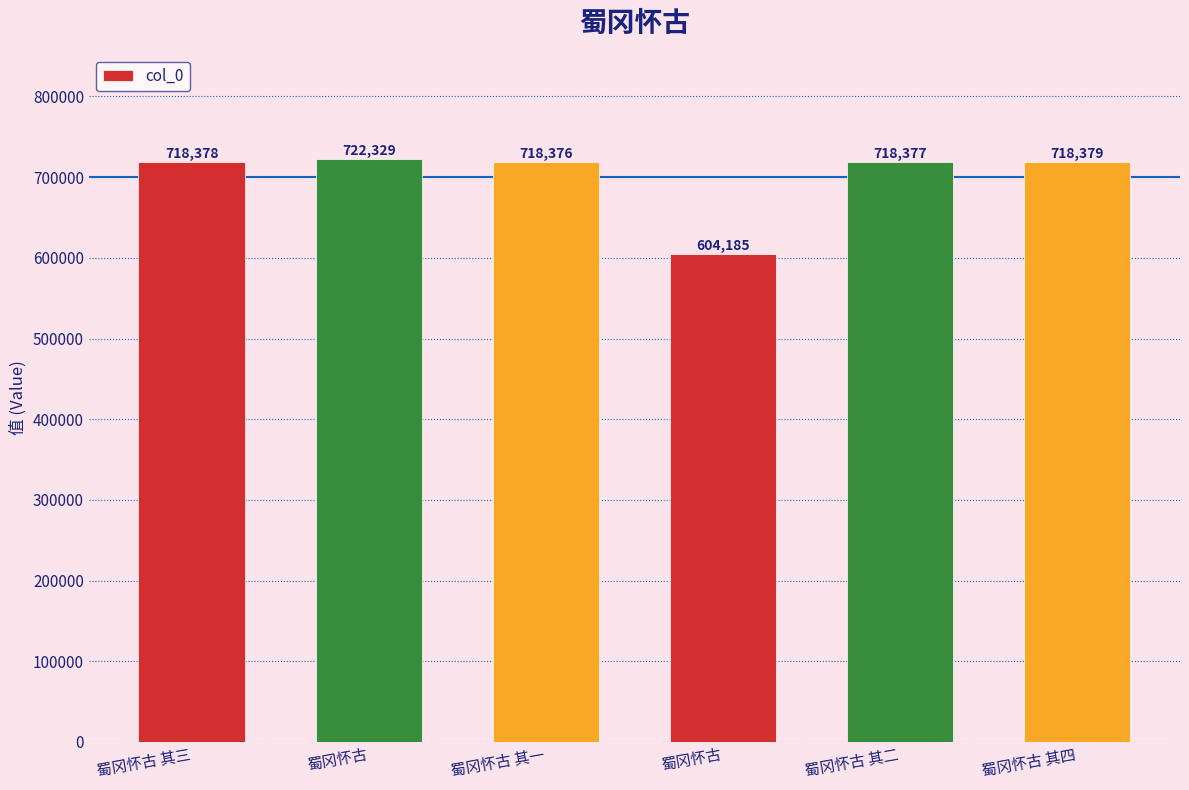

What is the difference between the maximum and second lowest values?

3953